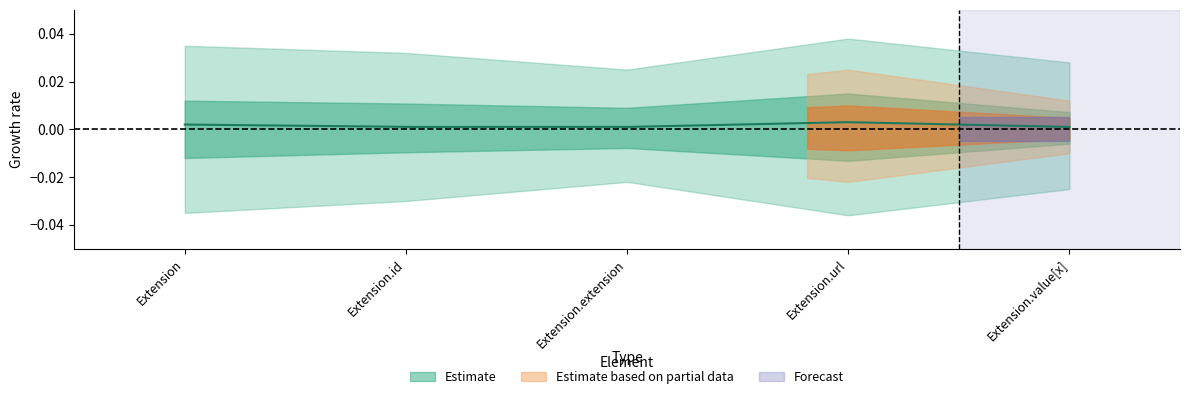

The Min series shows 0 at Extension.url. True or false?

False